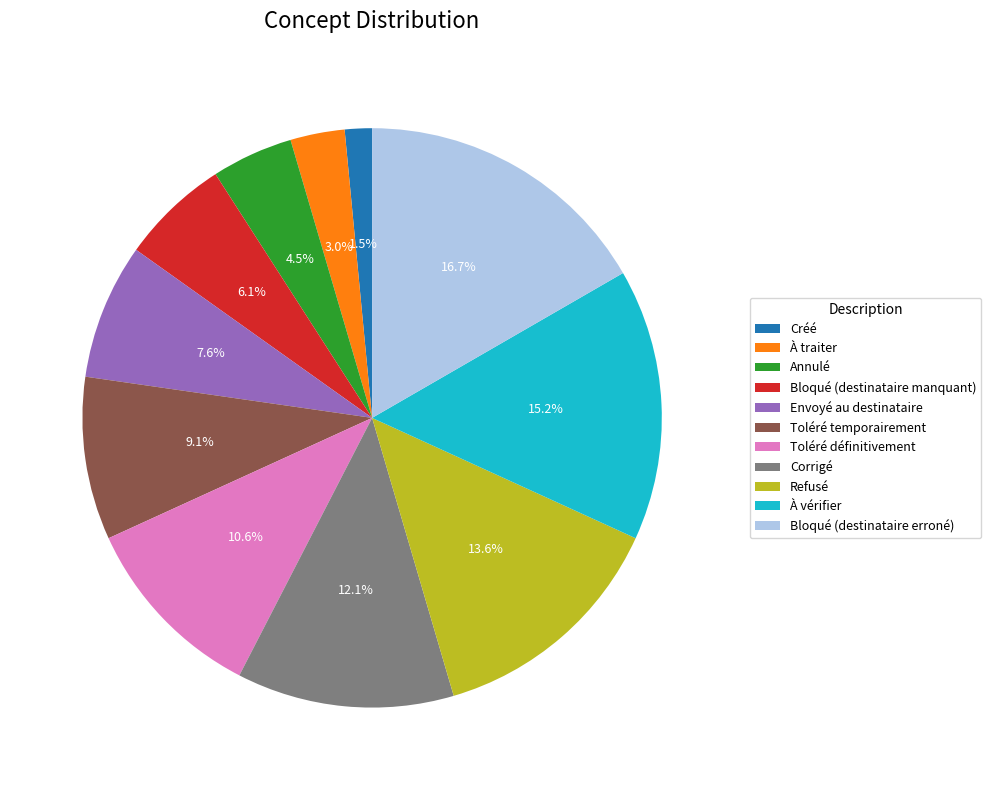

To the nearest percent, what is the average slice percentage?

9%